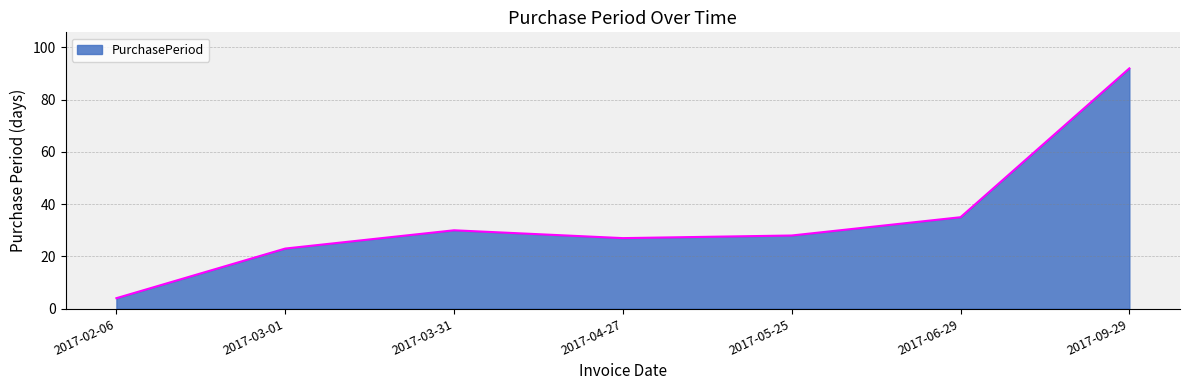

Reading left to right, list all the values displayed in this chart.

2017-02-06=4	2017-03-01=23	2017-03-31=30	2017-04-27=27	2017-05-25=28	2017-06-29=35	2017-09-29=92